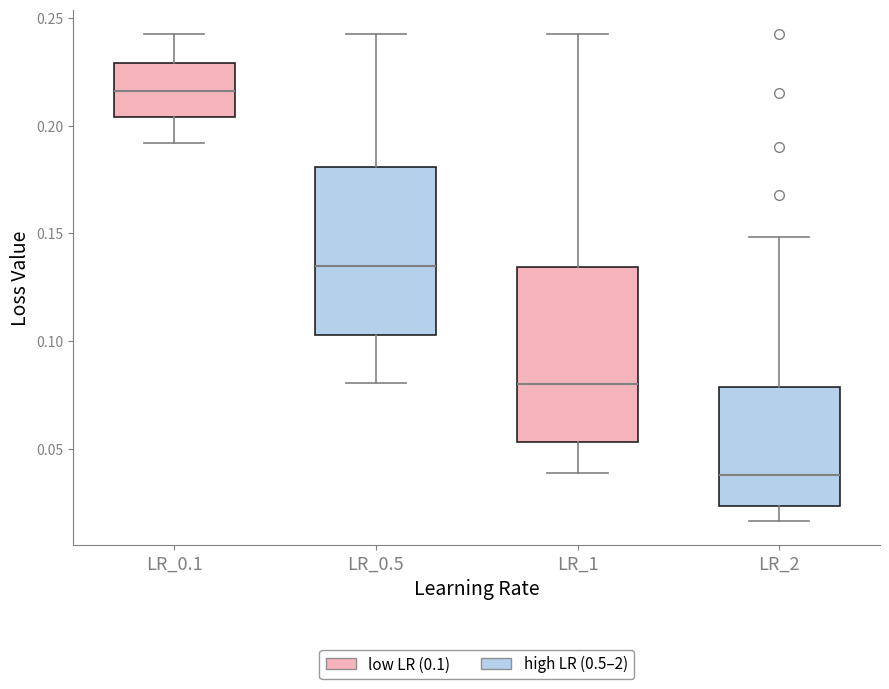

Which box has the highest median line?

LR_0.1